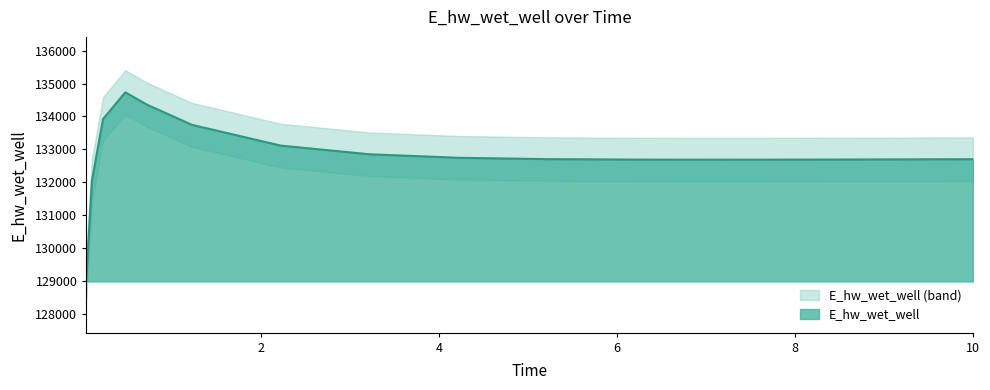

Reading right to left, list all the values displayed in this chart.

132699.4	132693.6	132687.7	132684.7	132687.1	132701.2	132742.2	132848.4	133111.9	133744.2	134350.4	134733.4	133921.9	132043.9	129109.5